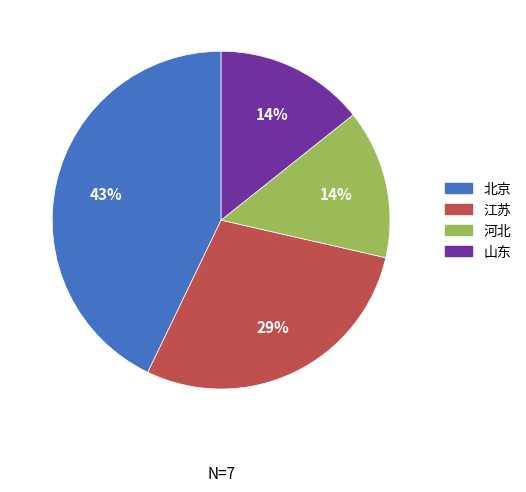

The 河北 slice represents 8% of the pie. True or false?

False